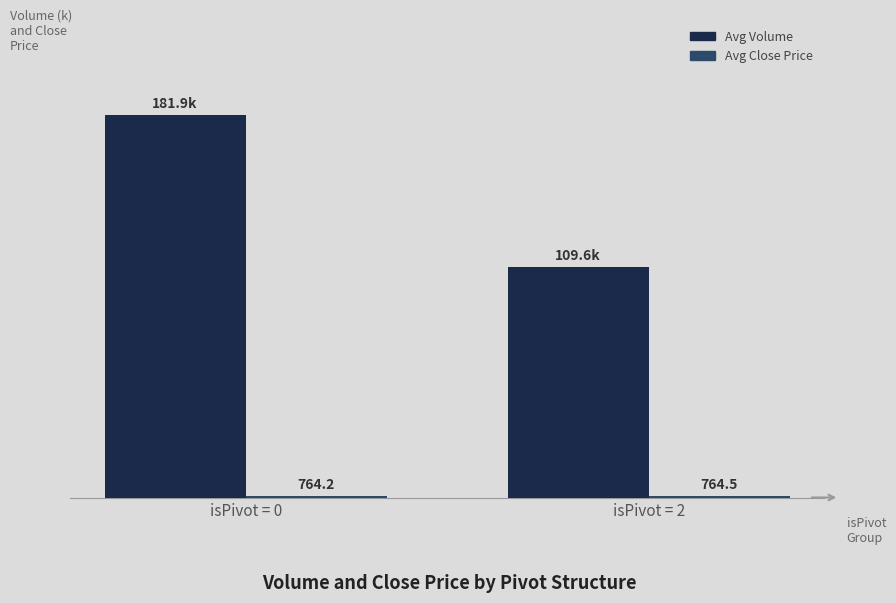

At which category is the sum across all series the highest?

isPivot = 0